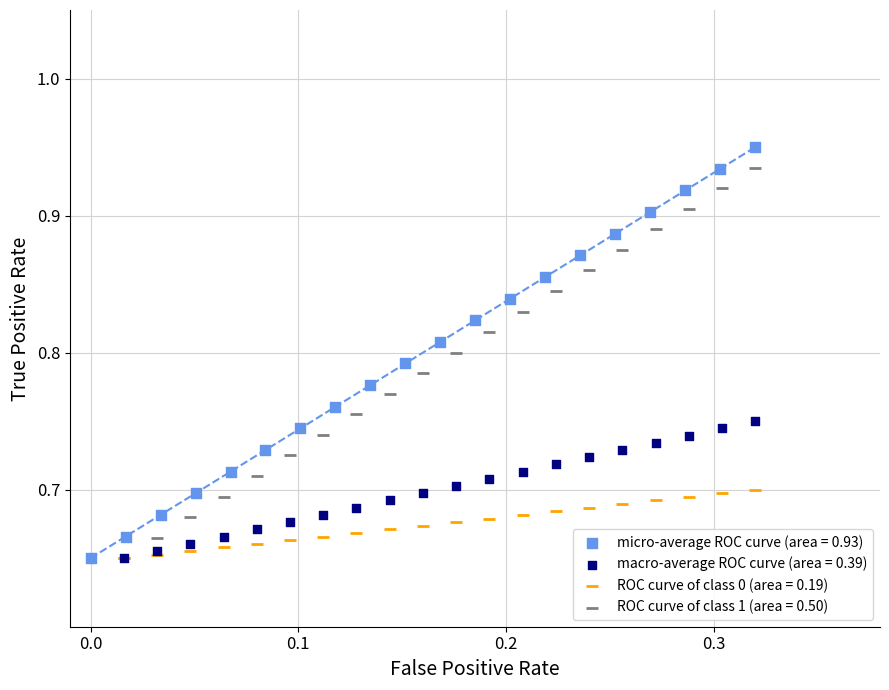

Which series contains the highest Y value?

micro-average ROC curve (area = 0.93)